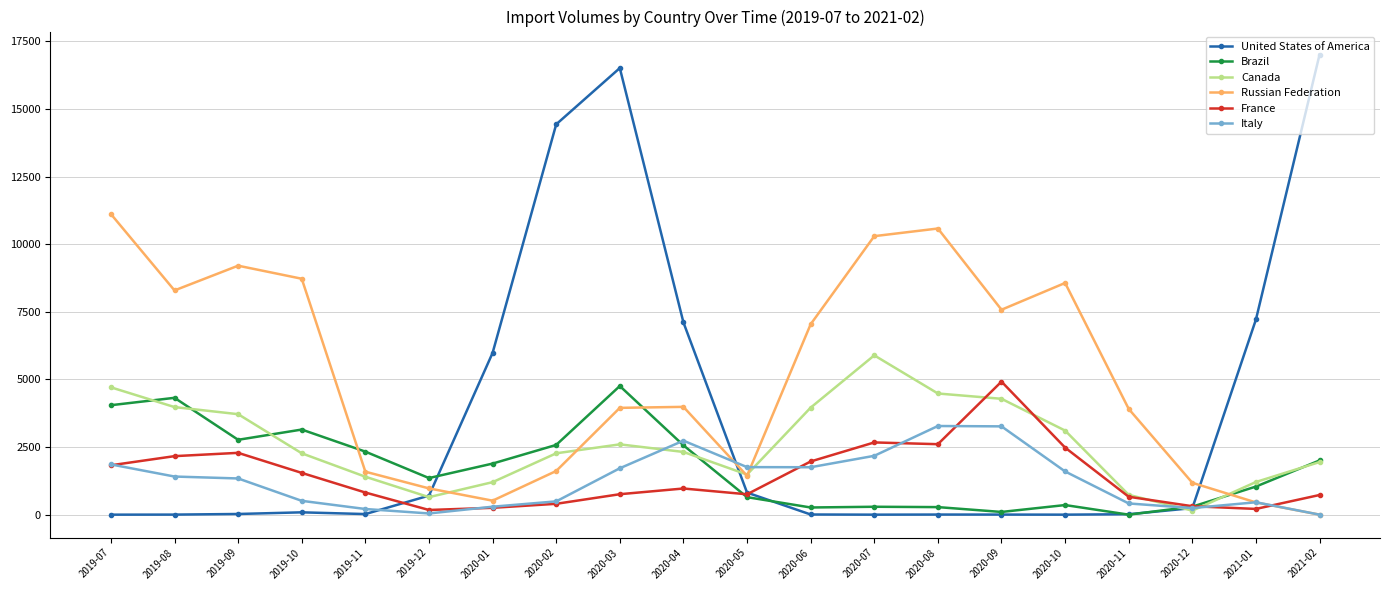

Where is Brazil nearest to the value 2377?

2019-11